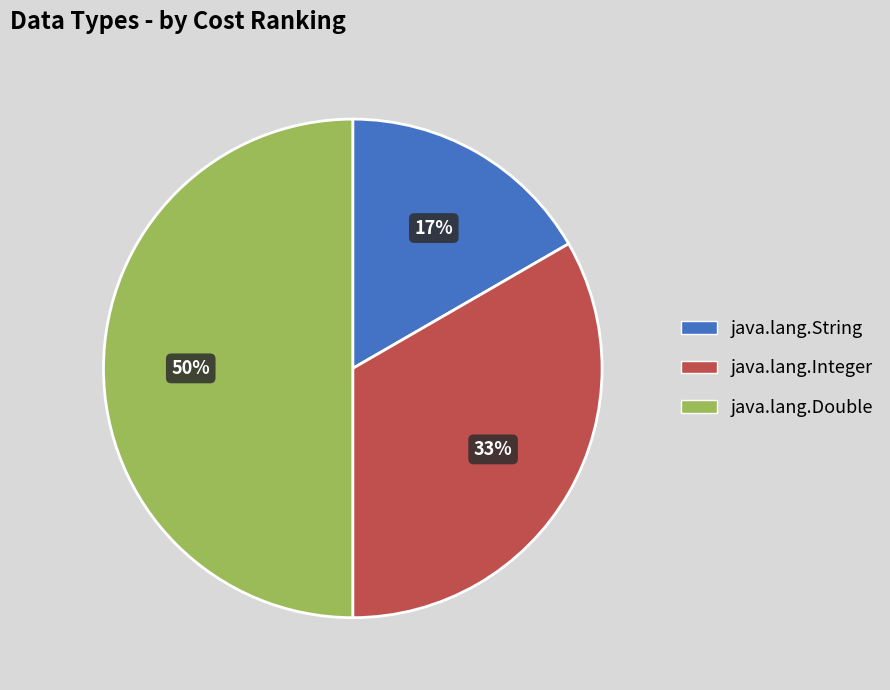

The java.lang.String slice represents 17% of the pie. True or false?

True